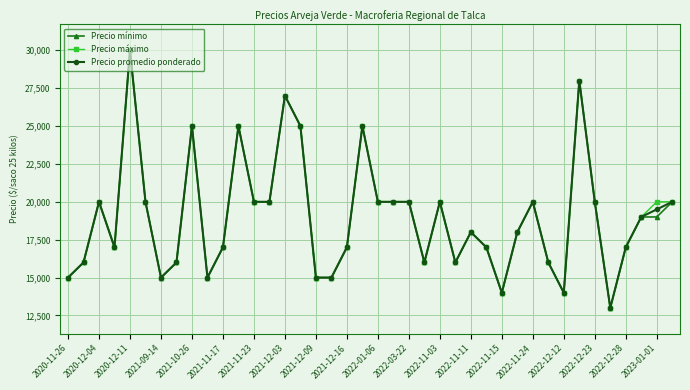

At how many categories does at least one series exceed 15729?

32